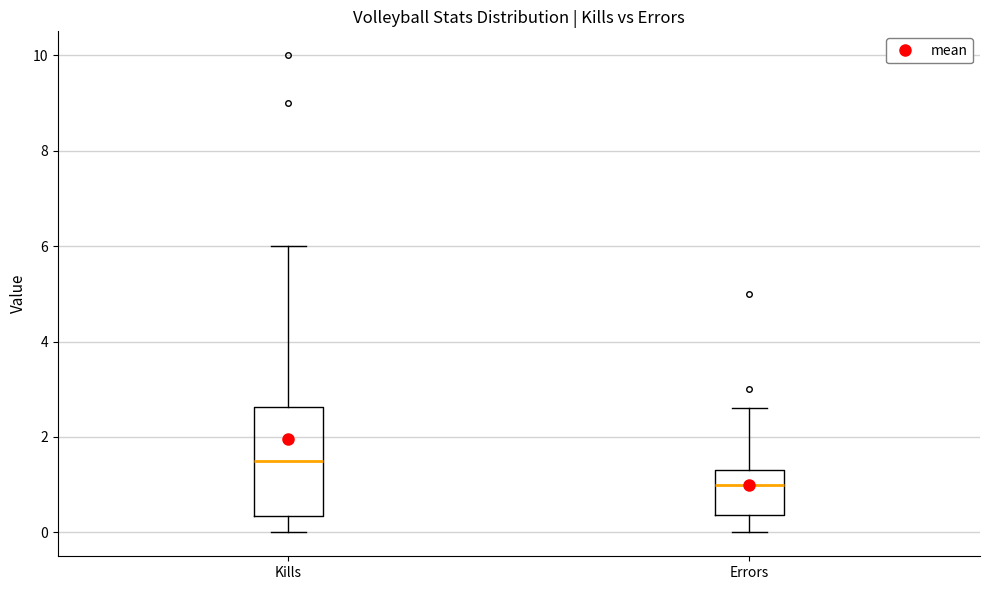

Where does the upper whisker of the box for Errors end on the y-axis? The values are not printed on the chart, so give them approximately, as read against the axis.

2.6